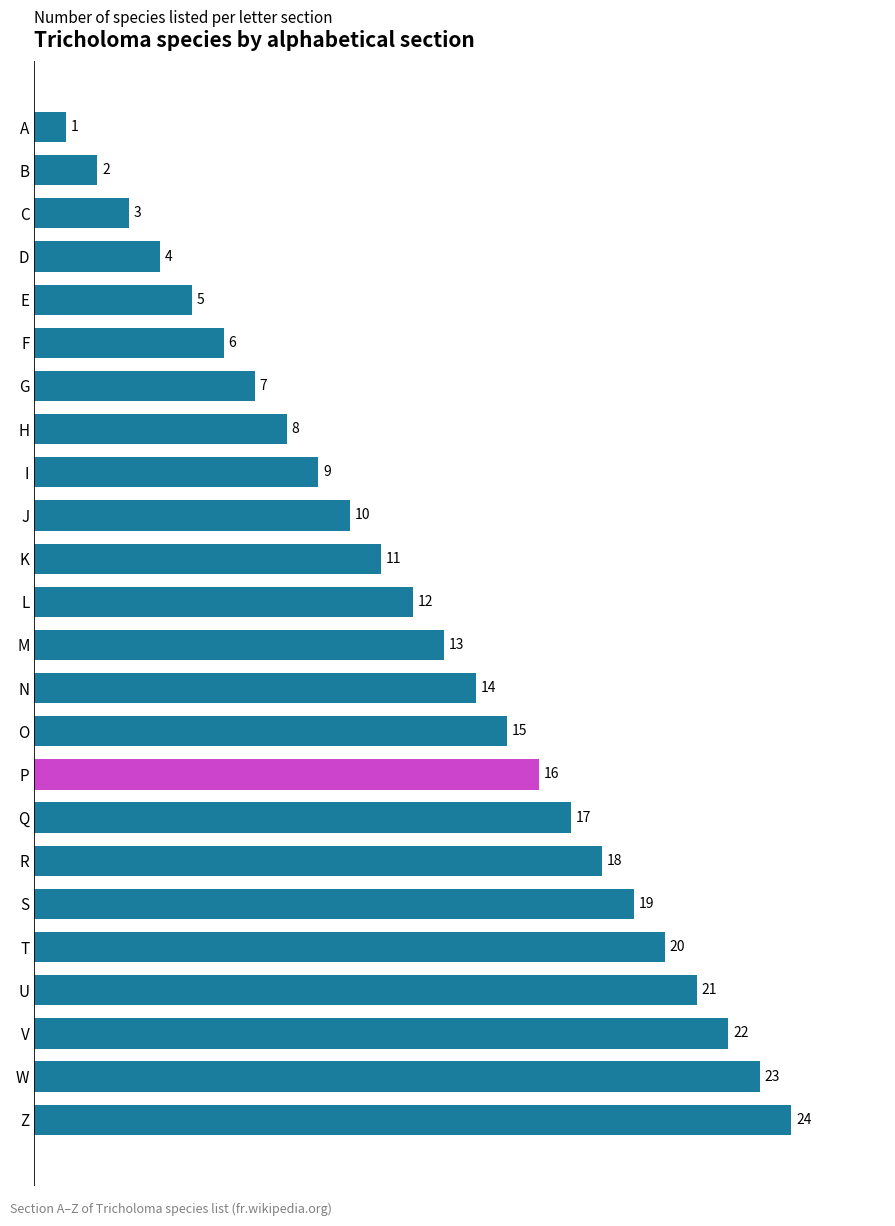

Is it true that the value at P is 16?

True